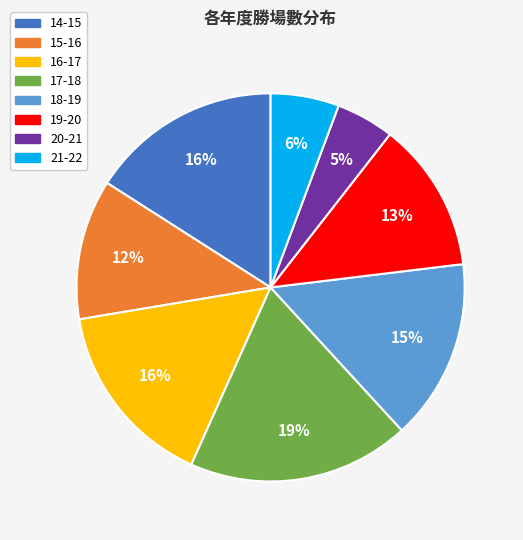

What is the ratio of the value at 16-17 to the value at 14-15?

1.0